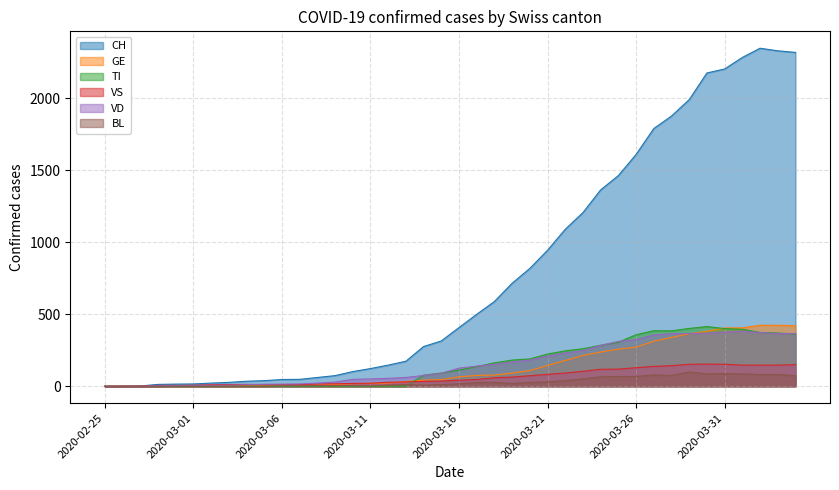

At how many categories does at least one series exceed 183?

22